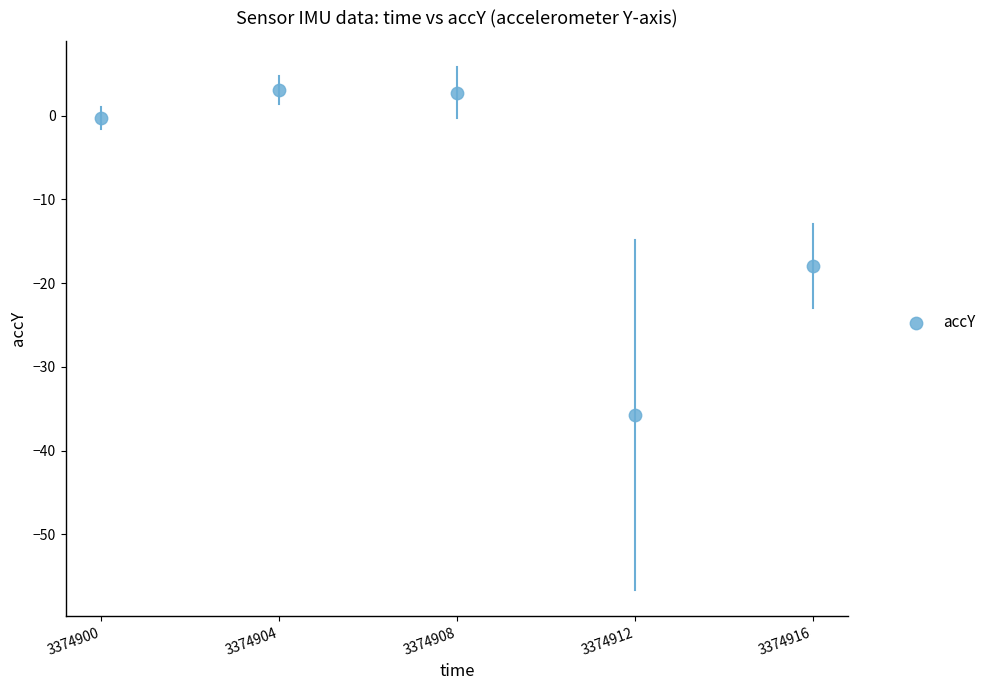

What Y value in the scatter plot is closest to -16?

-17.9